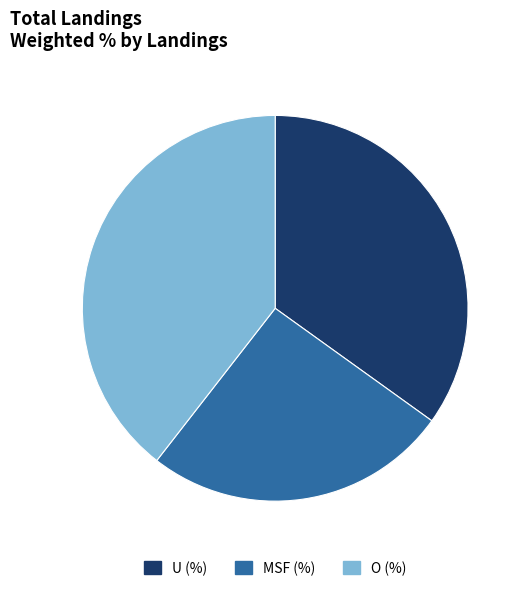

Does O (%) represent more than half of the total?

No